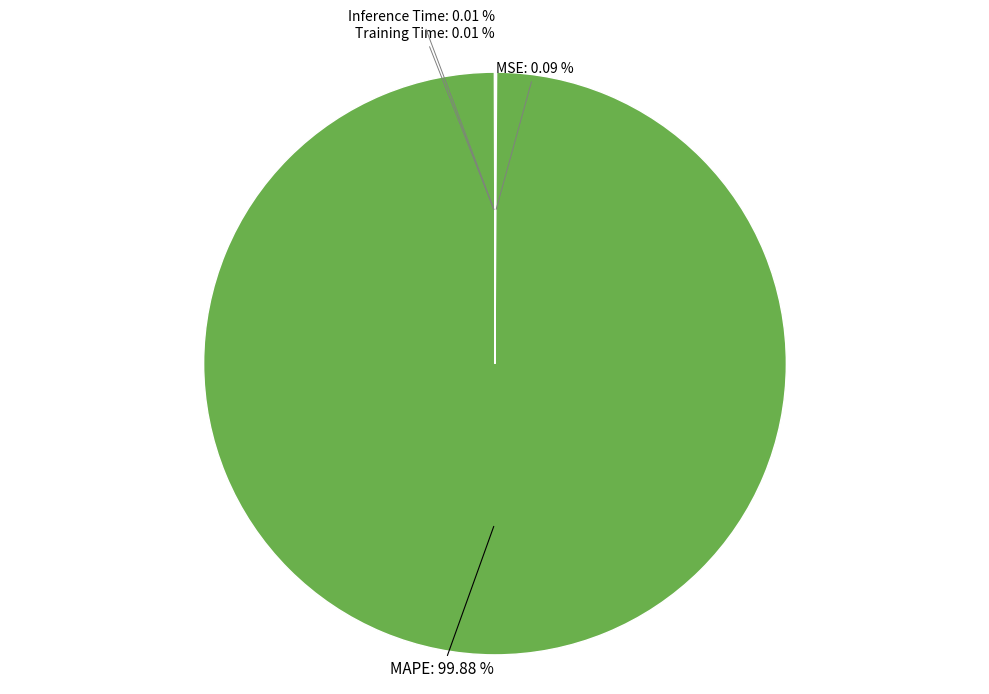

Is there any slice that represents more than half of the pie?

Yes